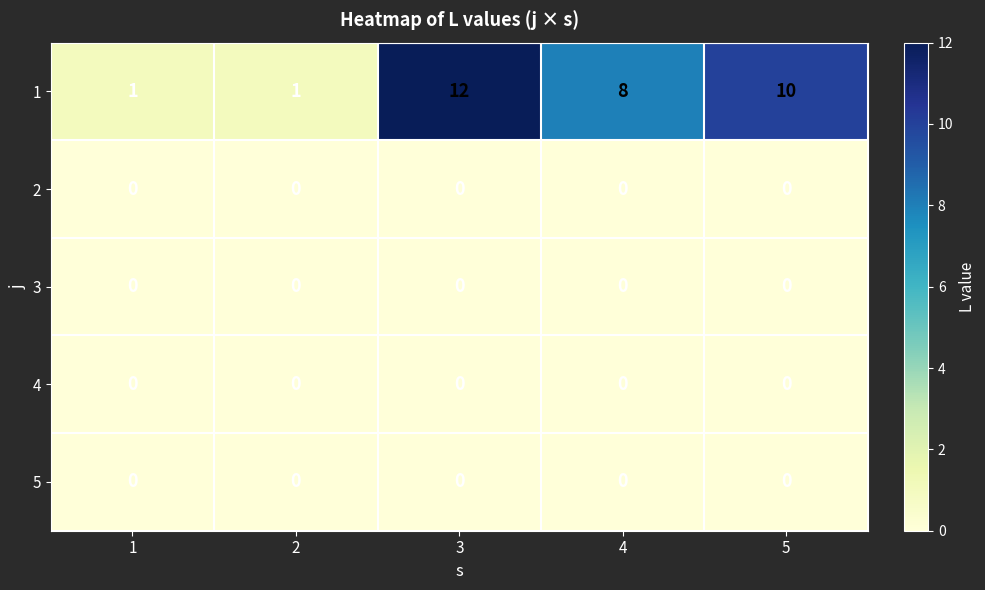

Which series has the largest total across all categories?

1